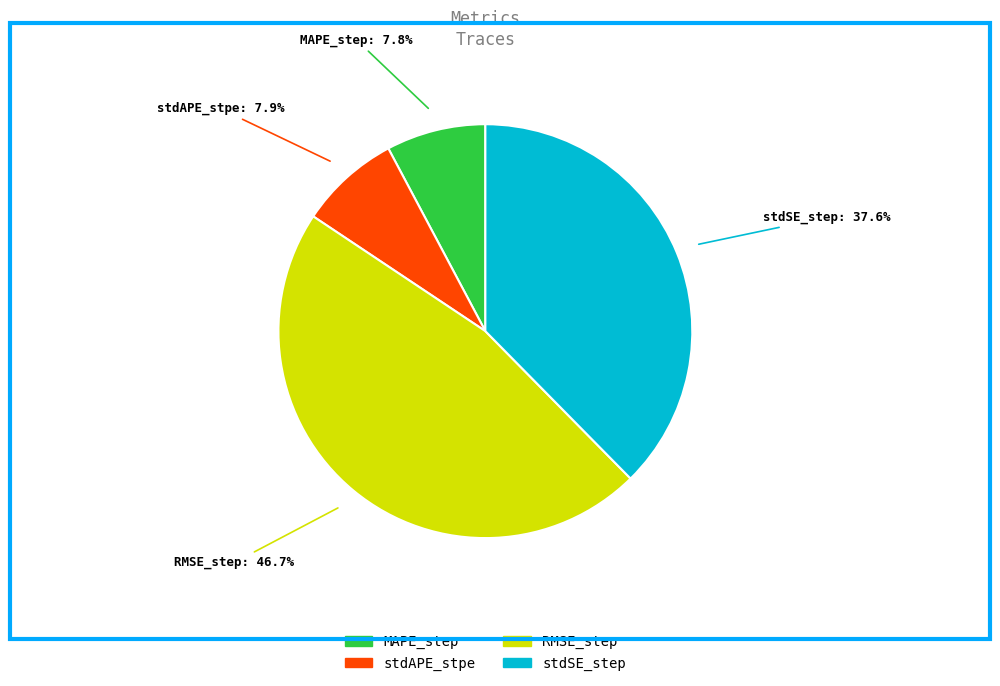

Is the sum of stdAPE_stpe and MAPE_step greater than half?

No